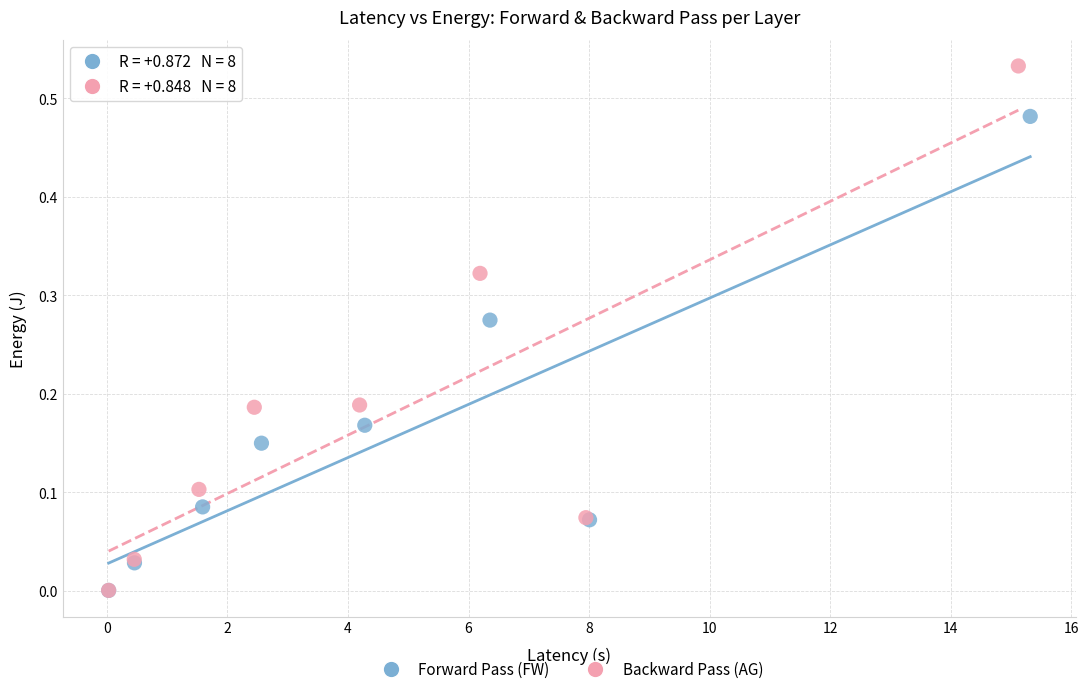

Which series contains the highest Y value?

Backward Pass (AG)